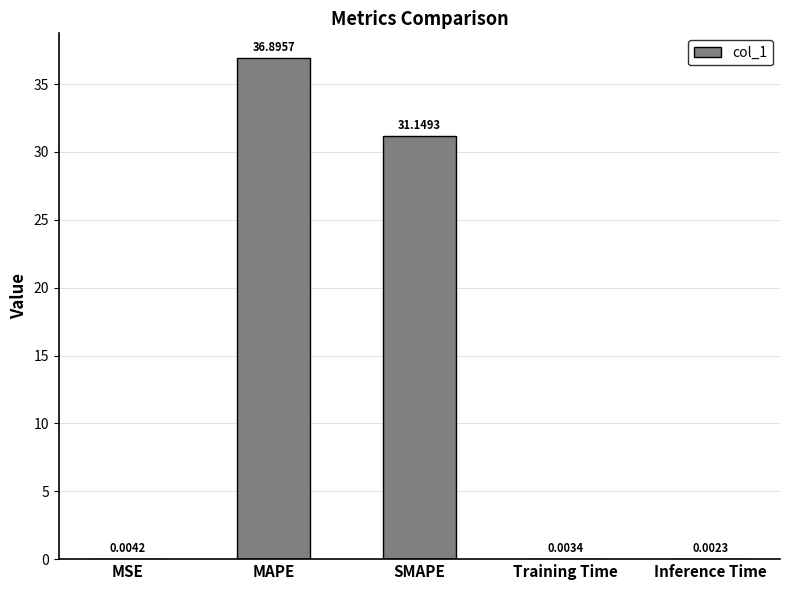

What is the average value?

13.6